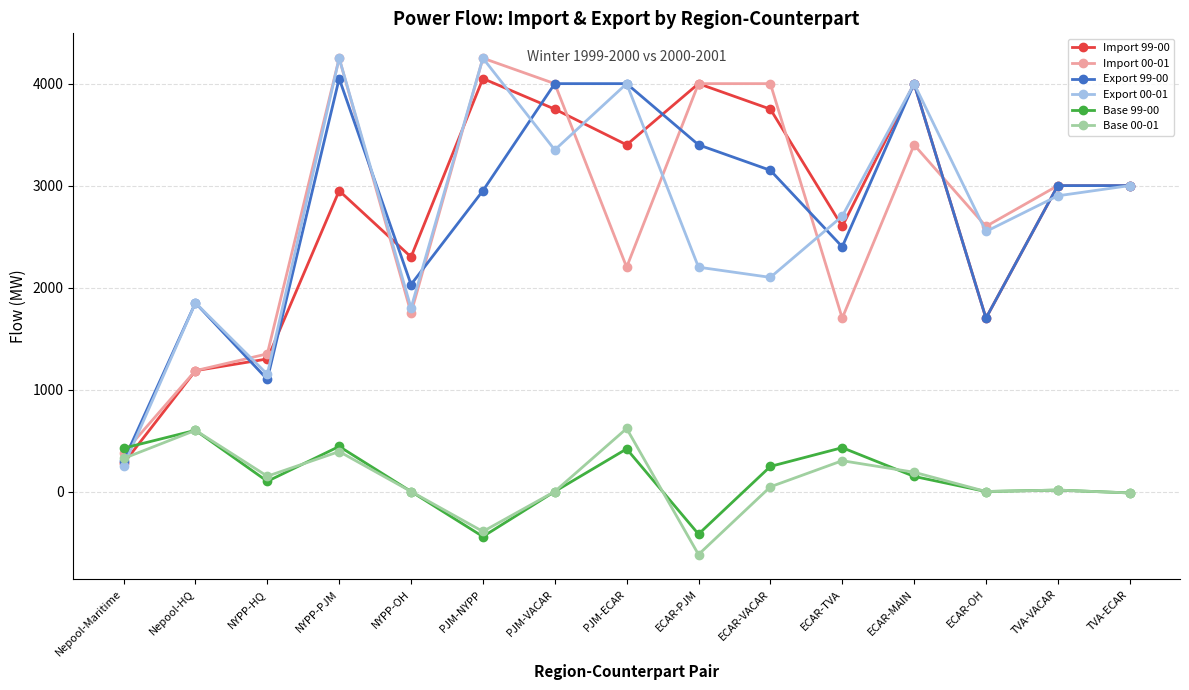

What is the sum of the Base 00-01 values at ECAR-PJM and Nepool-Maritime?

-294